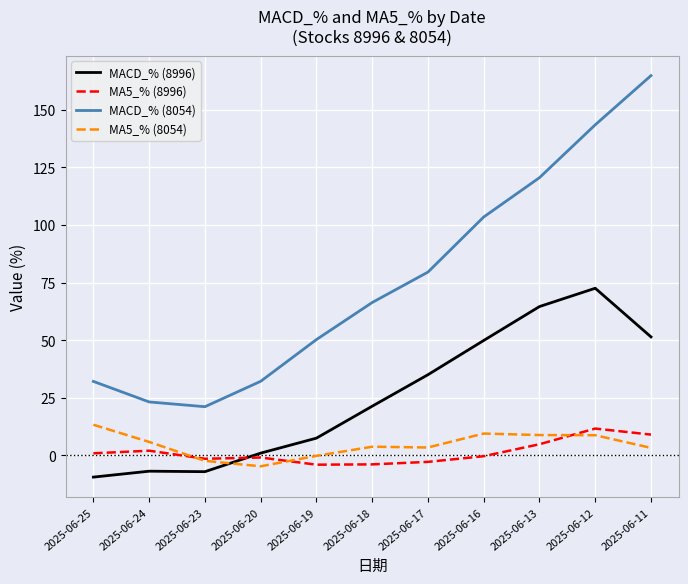

What is the maximum value shown in the chart?

164.9